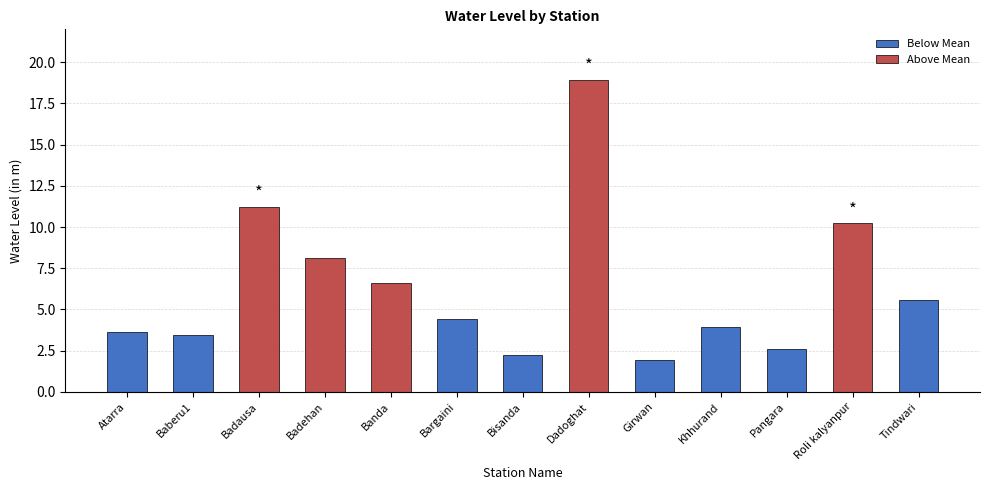

How many bars are there in total?

13